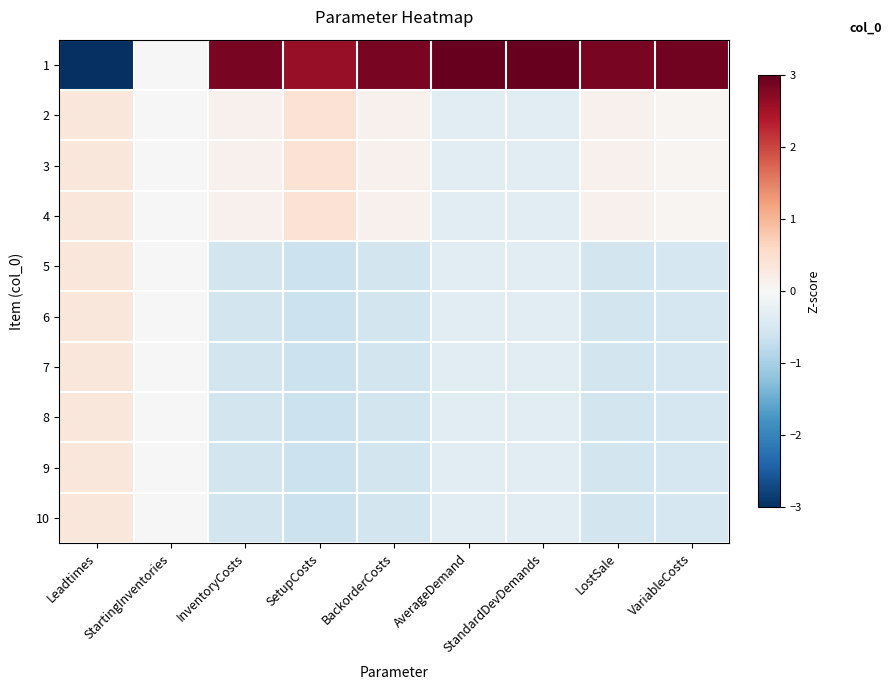

Reading left to right, extract all data points from this chart.

1: Leadtimes=-3.0	StartingInventories=0.0	InventoryCosts=2.9	SetupCosts=2.6	BackorderCosts=2.9	AverageDemand=3.0	StandardDevDemands=3.0	LostSale=2.9	VariableCosts=2.9
2: Leadtimes=0.3	StartingInventories=0.0	InventoryCosts=0.1	SetupCosts=0.4	BackorderCosts=0.1	AverageDemand=-0.3	StandardDevDemands=-0.3	LostSale=0.1	VariableCosts=0.1
3: Leadtimes=0.3	StartingInventories=0.0	InventoryCosts=0.1	SetupCosts=0.4	BackorderCosts=0.1	AverageDemand=-0.3	StandardDevDemands=-0.3	LostSale=0.1	VariableCosts=0.1
4: Leadtimes=0.3	StartingInventories=0.0	InventoryCosts=0.1	SetupCosts=0.4	BackorderCosts=0.1	AverageDemand=-0.3	StandardDevDemands=-0.3	LostSale=0.1	VariableCosts=0.1
5: Leadtimes=0.3	StartingInventories=0.0	InventoryCosts=-0.5	SetupCosts=-0.7	BackorderCosts=-0.5	AverageDemand=-0.3	StandardDevDemands=-0.3	LostSale=-0.5	VariableCosts=-0.5
6: Leadtimes=0.3	StartingInventories=0.0	InventoryCosts=-0.5	SetupCosts=-0.7	BackorderCosts=-0.5	AverageDemand=-0.3	StandardDevDemands=-0.3	LostSale=-0.5	VariableCosts=-0.5
7: Leadtimes=0.3	StartingInventories=0.0	InventoryCosts=-0.5	SetupCosts=-0.7	BackorderCosts=-0.5	AverageDemand=-0.3	StandardDevDemands=-0.3	LostSale=-0.5	VariableCosts=-0.5
8: Leadtimes=0.3	StartingInventories=0.0	InventoryCosts=-0.5	SetupCosts=-0.7	BackorderCosts=-0.5	AverageDemand=-0.3	StandardDevDemands=-0.3	LostSale=-0.5	VariableCosts=-0.5
9: Leadtimes=0.3	StartingInventories=0.0	InventoryCosts=-0.5	SetupCosts=-0.7	BackorderCosts=-0.5	AverageDemand=-0.3	StandardDevDemands=-0.3	LostSale=-0.5	VariableCosts=-0.5
10: Leadtimes=0.3	StartingInventories=0.0	InventoryCosts=-0.5	SetupCosts=-0.7	BackorderCosts=-0.5	AverageDemand=-0.3	StandardDevDemands=-0.3	LostSale=-0.5	VariableCosts=-0.5